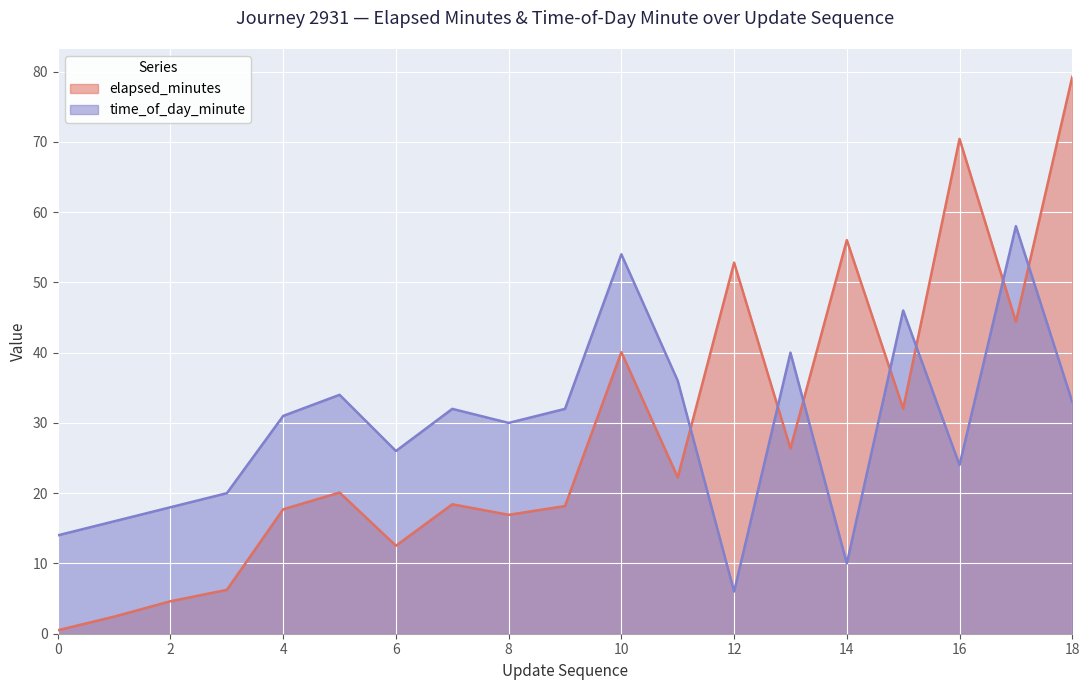

What is the total value across all series at 4?

48.7